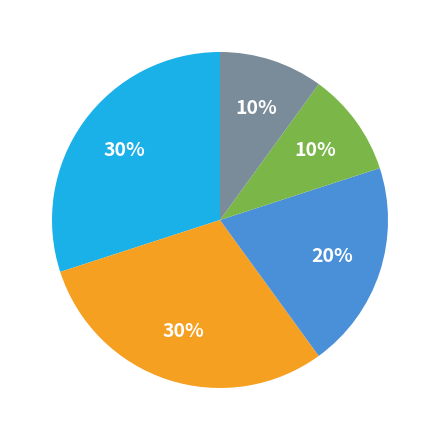

Is there a majority slice in this chart?

No